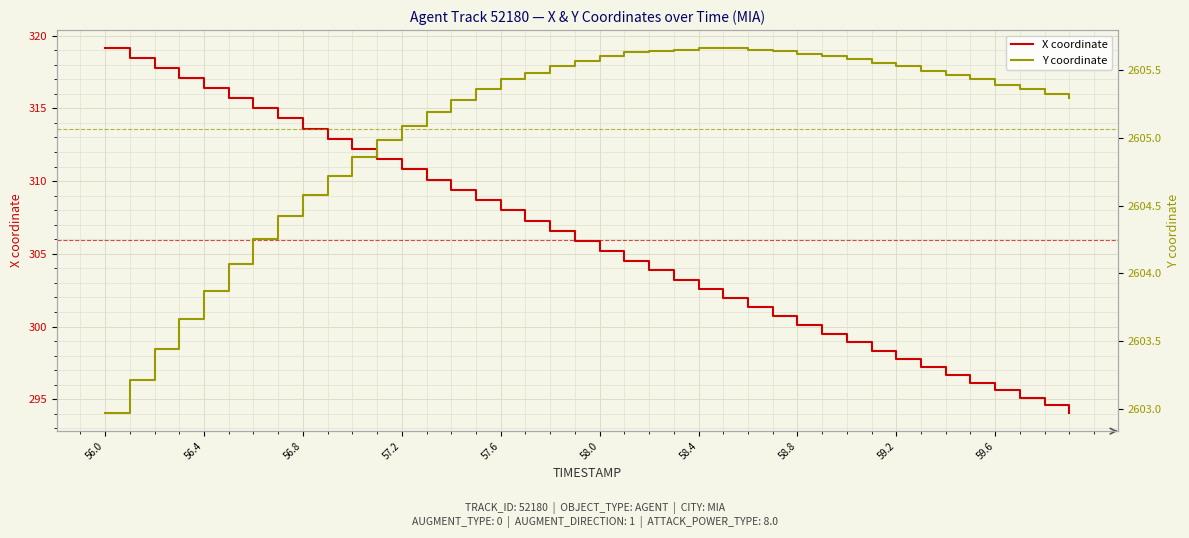

True or false: X coordinate has a value of 551.0 at 56.0.

False